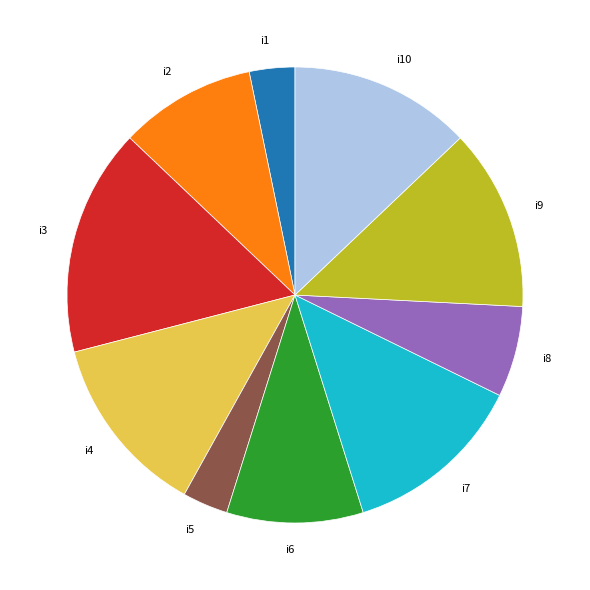

Which has a higher value, i6 or i1?

i6